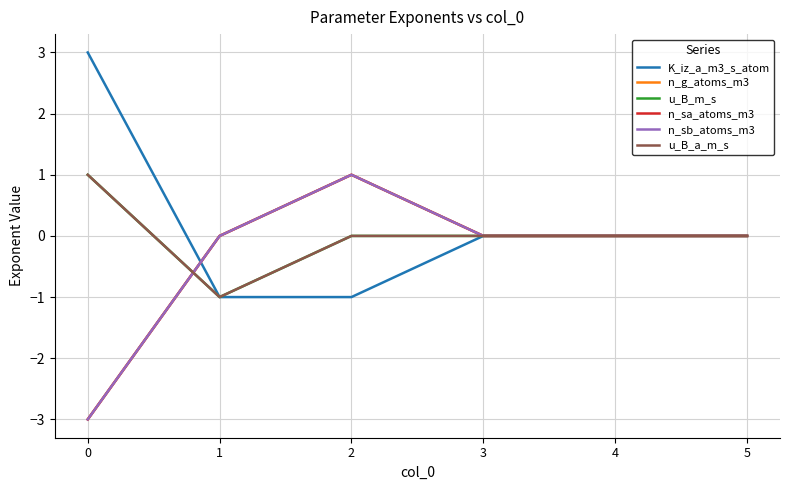

Reading right to left, what are all the values shown in this chart?

K_iz_a_m3_s_atom: 5=0	4=0	3=0	2=-1	1=-1	0=3
n_g_atoms_m3: 5=0	4=0	3=0	2=1	1=0	0=-3
u_B_m_s: 5=0	4=0	3=0	2=0	1=-1	0=1
n_sa_atoms_m3: 5=0	4=0	3=0	2=1	1=0	0=-3
n_sb_atoms_m3: 5=0	4=0	3=0	2=1	1=0	0=-3
u_B_a_m_s: 5=0	4=0	3=0	2=0	1=-1	0=1